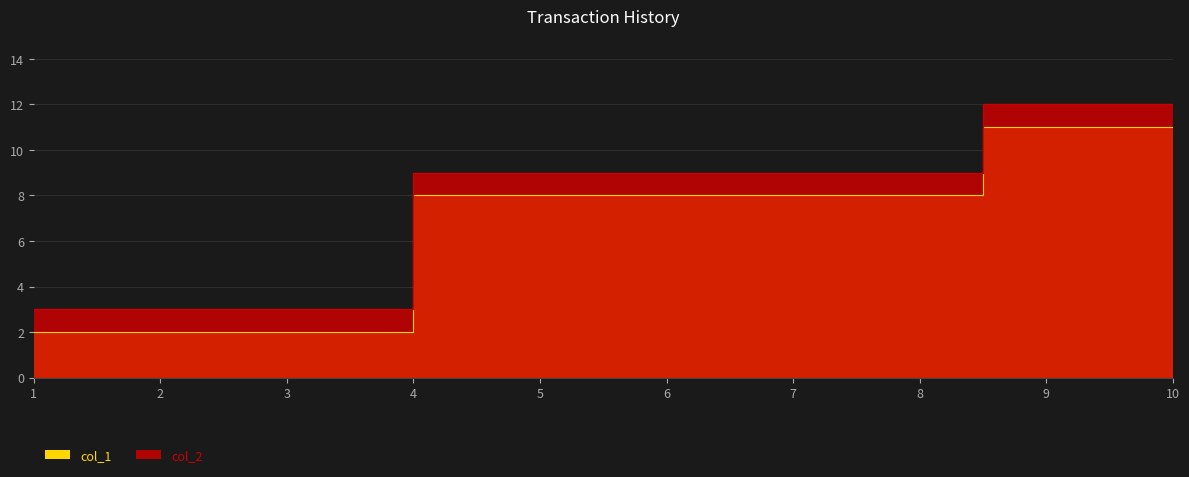

What are all the series names shown in the legend?

col_1, col_2